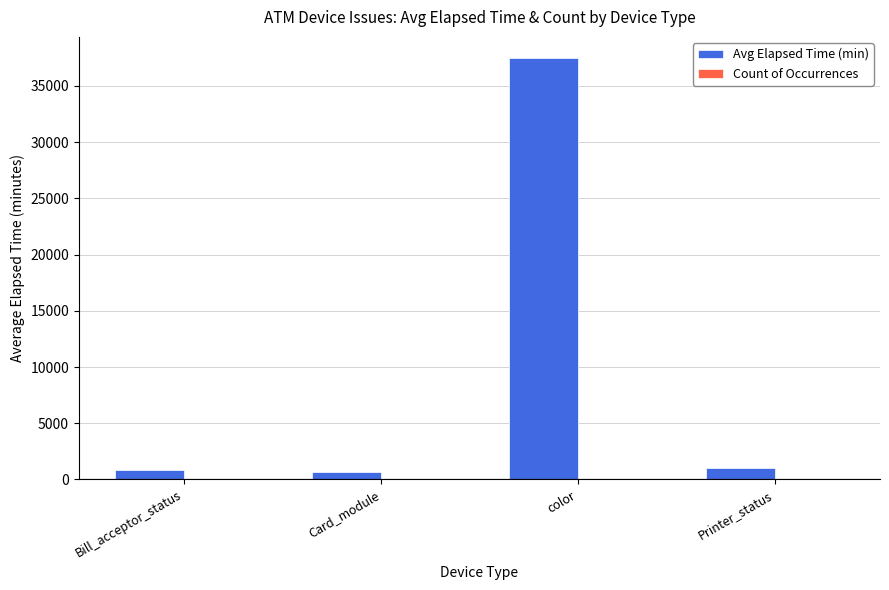

How many distinct data groups are displayed?

2